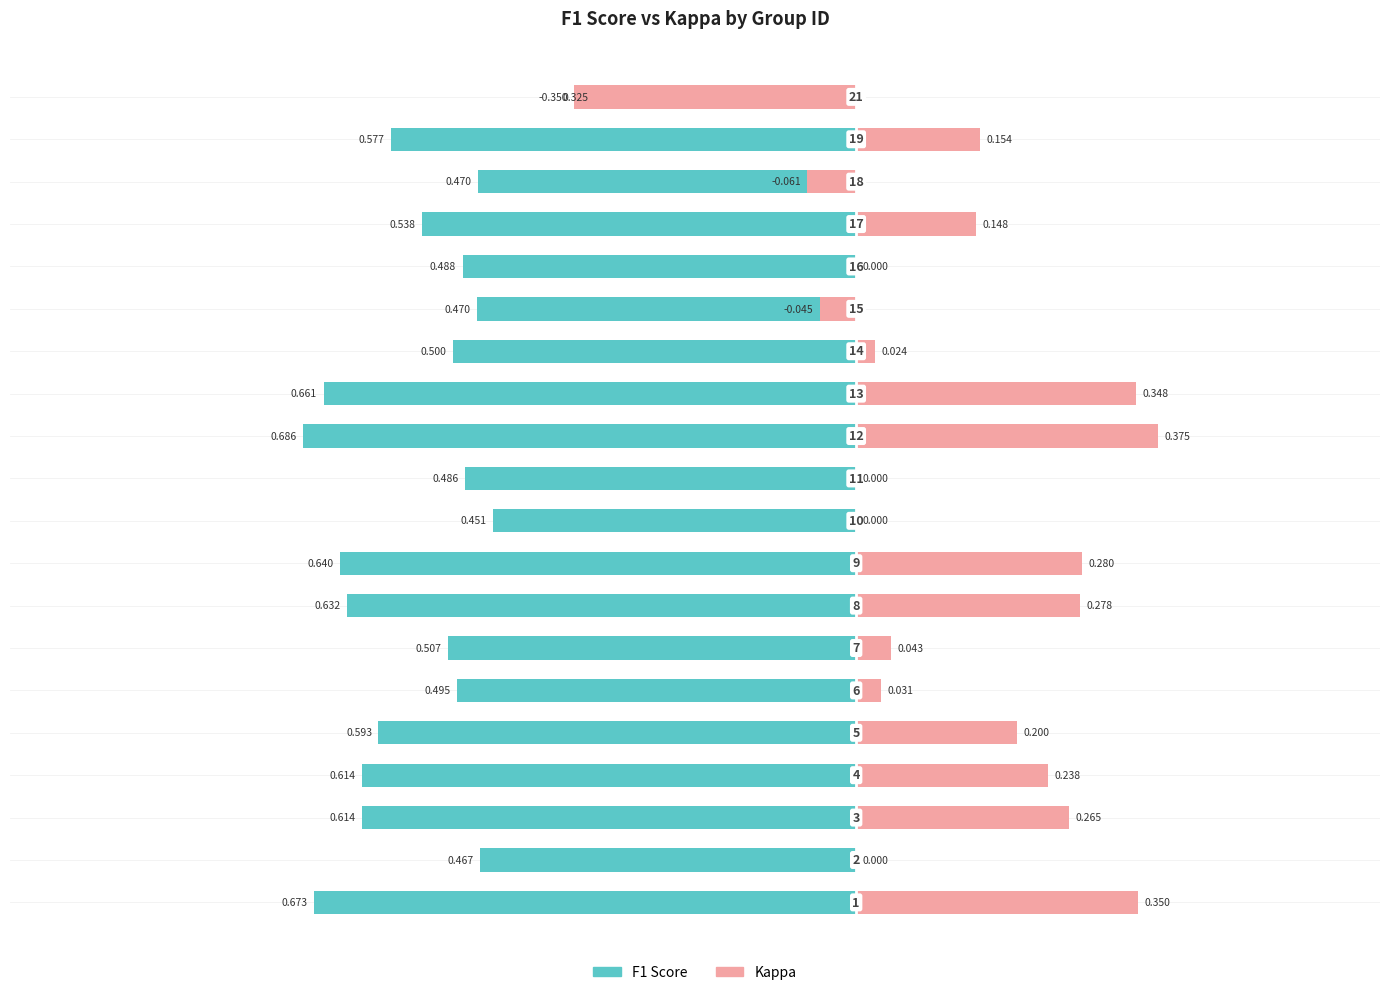

Reading left to right, what are all the values shown in this chart?

F1 Score: 0=-0.7	1=-0.5	2=-0.6	3=-0.6	4=-0.6	5=-0.5	6=-0.5	7=-0.6	8=-0.6	9=-0.5	10=-0.5	11=-0.7	12=-0.7	13=-0.5	14=-0.5	15=-0.5	16=-0.5	17=-0.5	18=-0.6	19=-0.3
Kappa: 0=0.3	1=0.0	2=0.3	3=0.2	4=0.2	5=0.0	6=0.0	7=0.3	8=0.3	9=0.0	10=0.0	11=0.4	12=0.3	13=0.0	14=-0.0	15=0.0	16=0.1	17=-0.1	18=0.2	19=-0.4